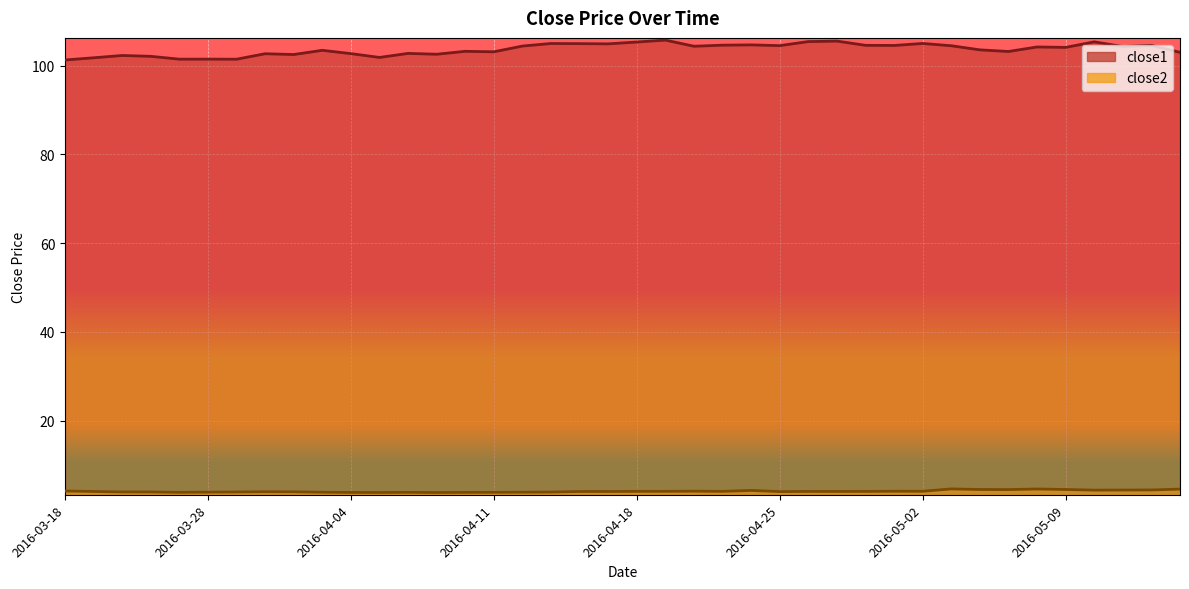

True or false: close1 and close2 intersect in this chart.

False